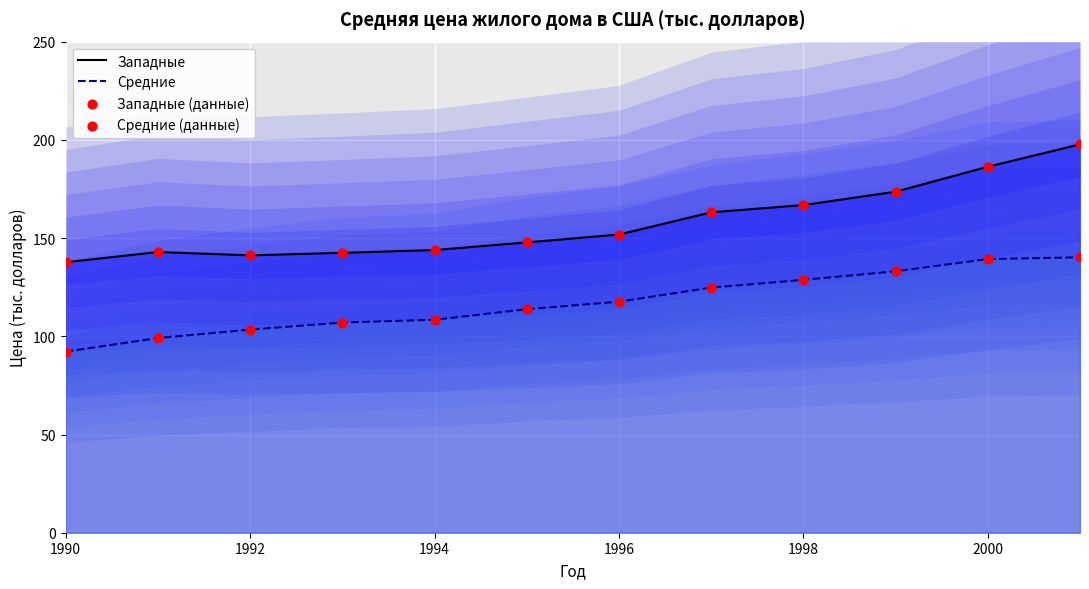

Which series has the widest spread of Y values?

Западные